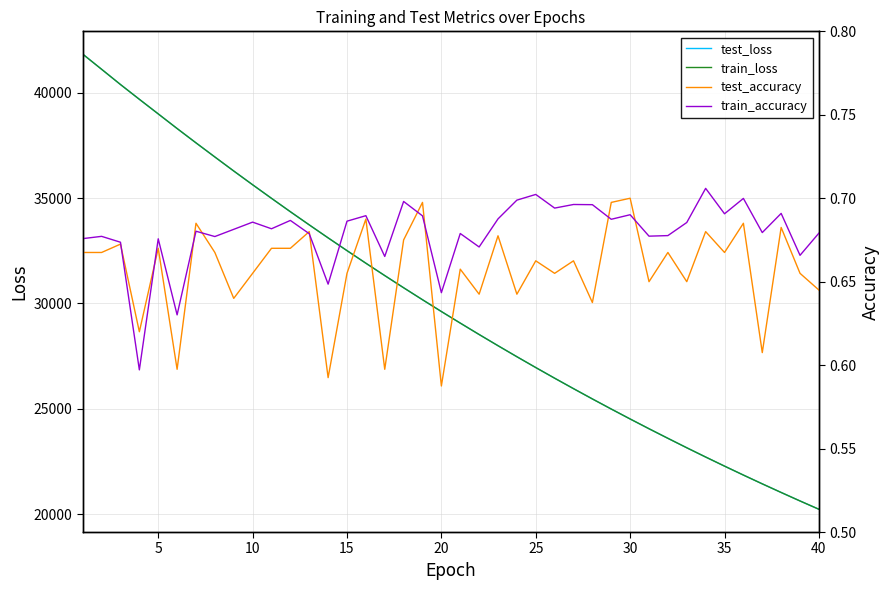

How many lines are shown in the chart?

4